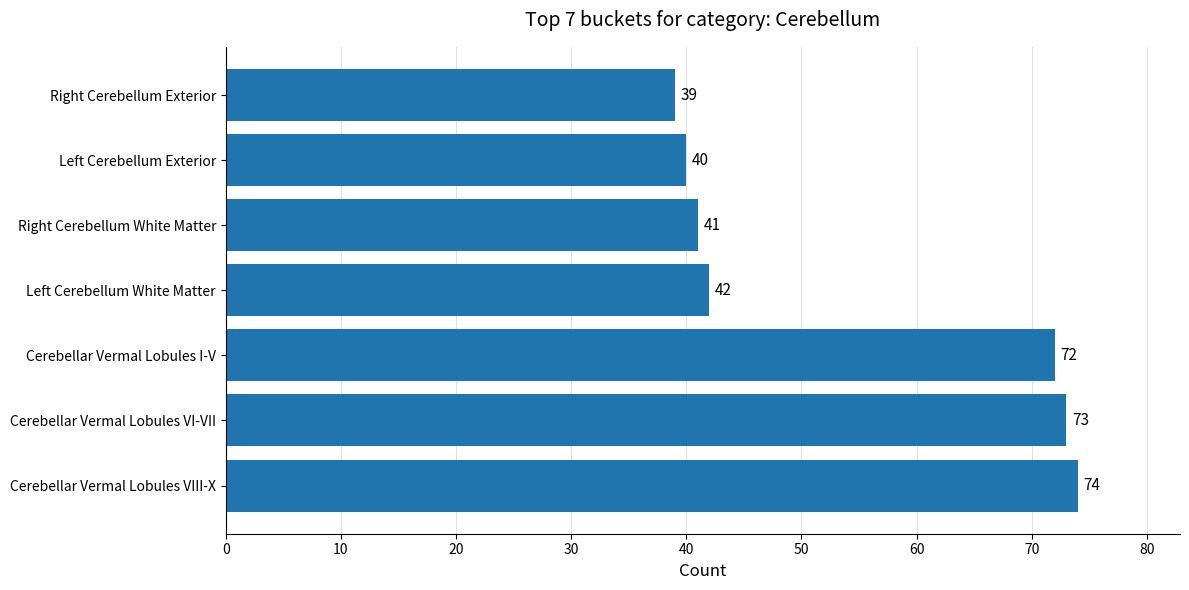

The value at Right Cerebellum Exterior is 16. True or false?

False